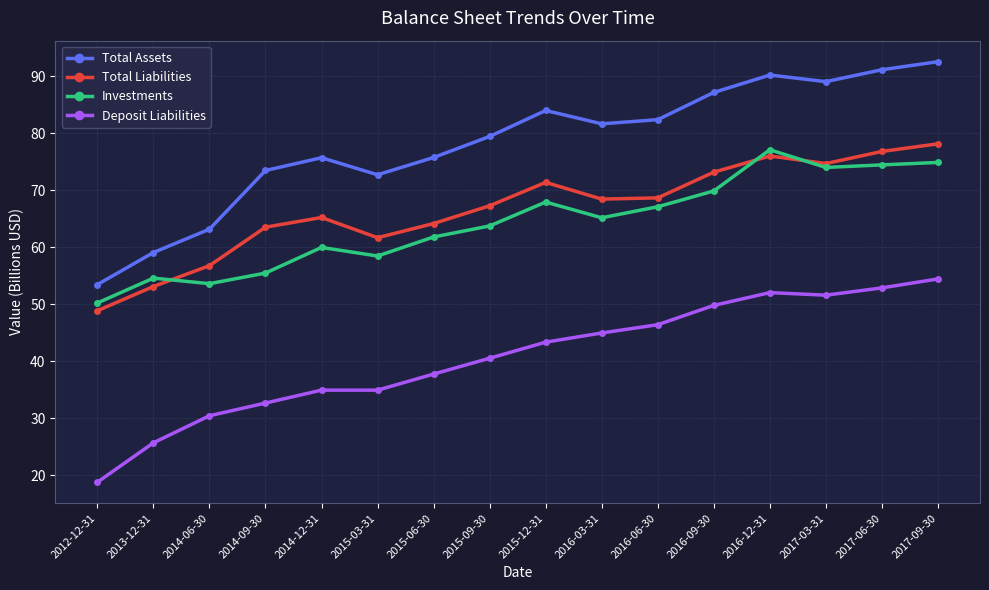

True or false: Deposit Liabilities and Total Assets intersect in this chart.

False